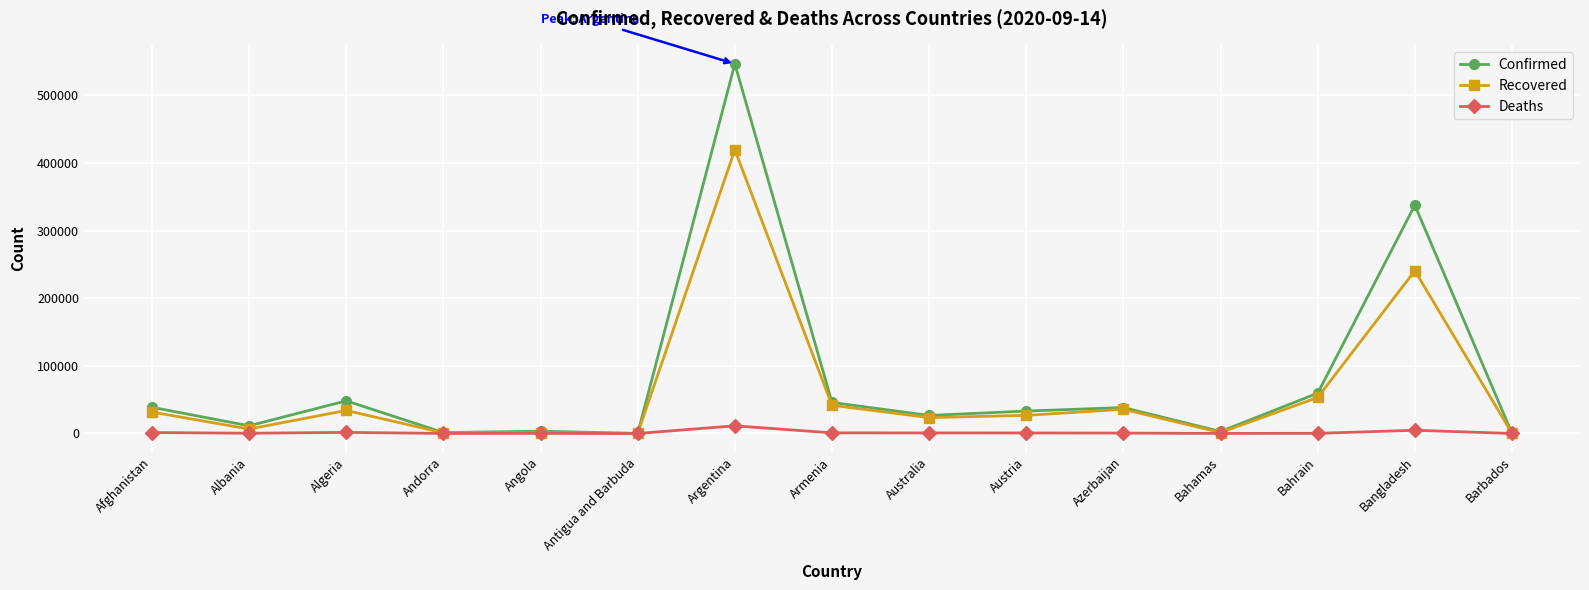

Which series has the largest total across all categories?

Confirmed